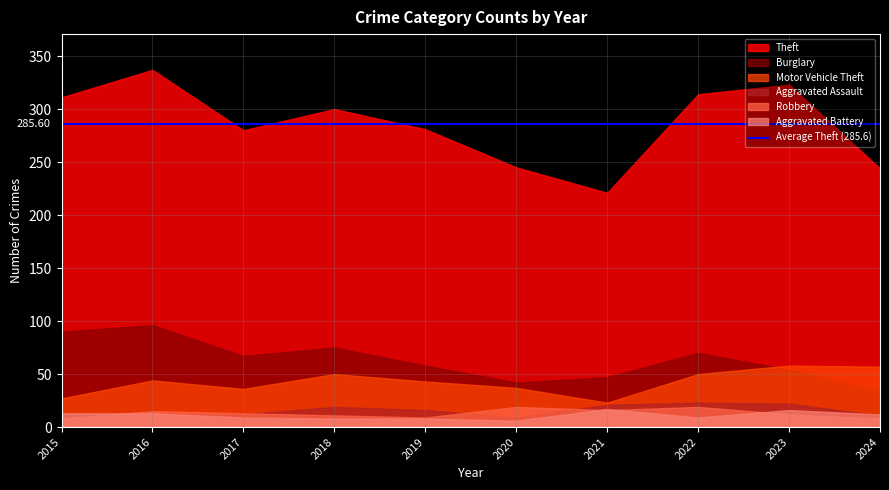

Where does the Theft series first go above 300?

2015